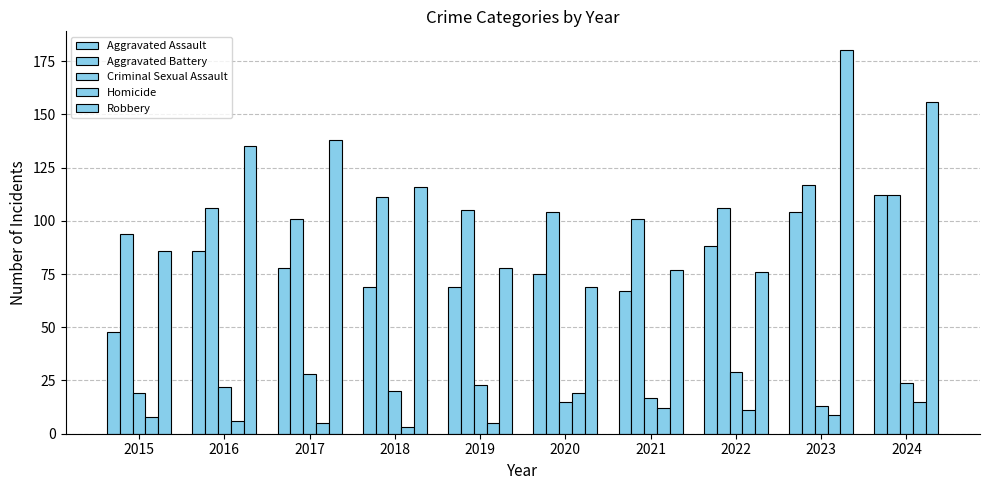

How many distinct data groups are displayed?

5